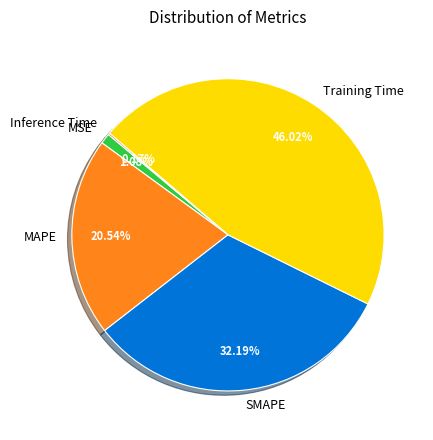

Between MAPE and Training Time, which is larger?

Training Time